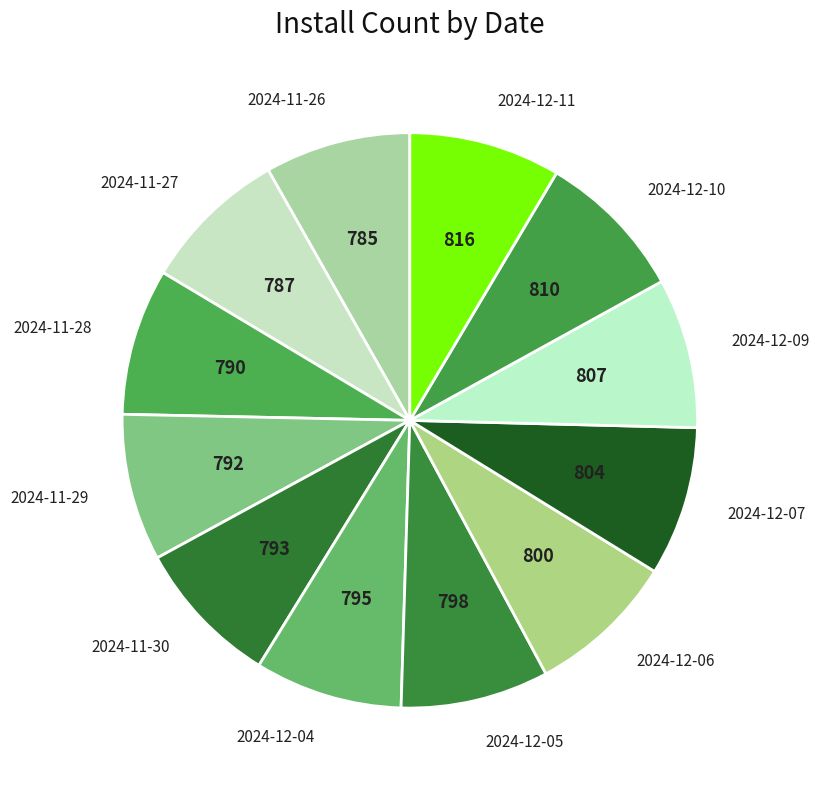

Is 2024-11-28 the majority of the pie?

No